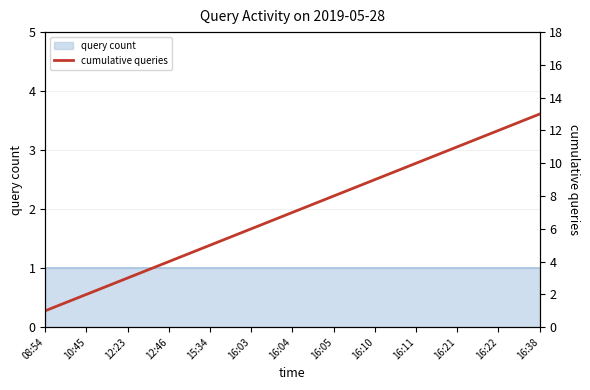

The chart shows a value of 2 at 12:23. True or false?

False